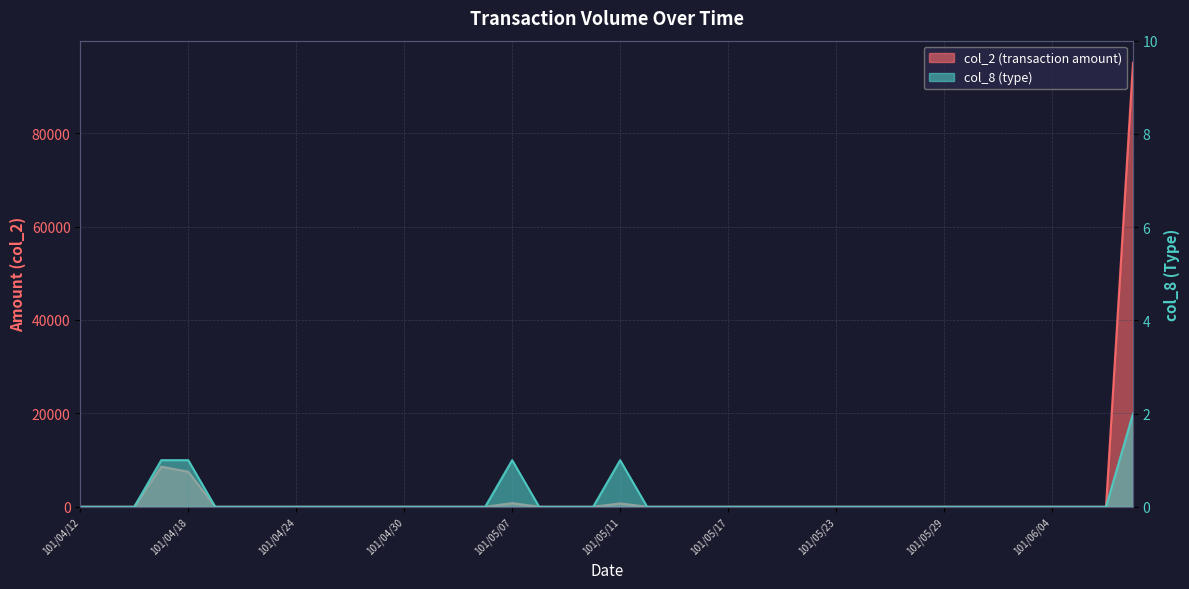

At how many categories does at least one series exceed 3229?

3